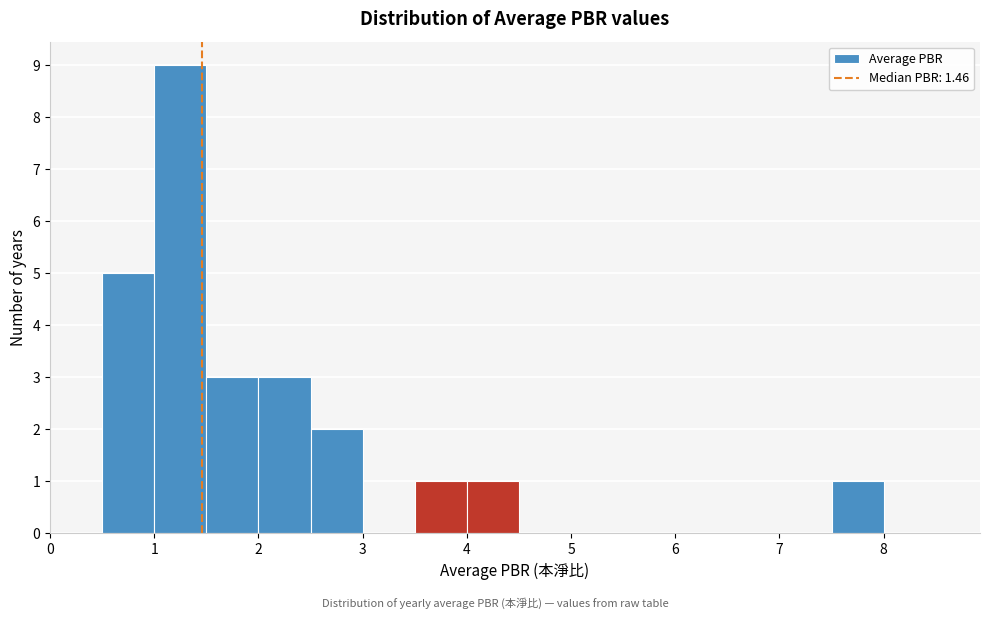

Reading left to right, list every bar in this chart as the range it spans on the x-axis followed by its height. The values are not printed on the chart, so give them approximately, as read against the axis.

0.0 to 0.5: 0
0.5 to 1.0: 5
1.0 to 1.5: 9
1.5 to 2.0: 3
2.0 to 2.5: 3
2.5 to 3.0: 2
3.0 to 3.5: 0
3.5 to 4.0: 1
4.0 to 4.5: 1
4.5 to 5.0: 0
5.0 to 5.5: 0
5.5 to 6.0: 0
6.0 to 6.5: 0
6.5 to 7.0: 0
7.0 to 7.5: 0
7.5 to 8.0: 1
8.0 to 8.5: 0